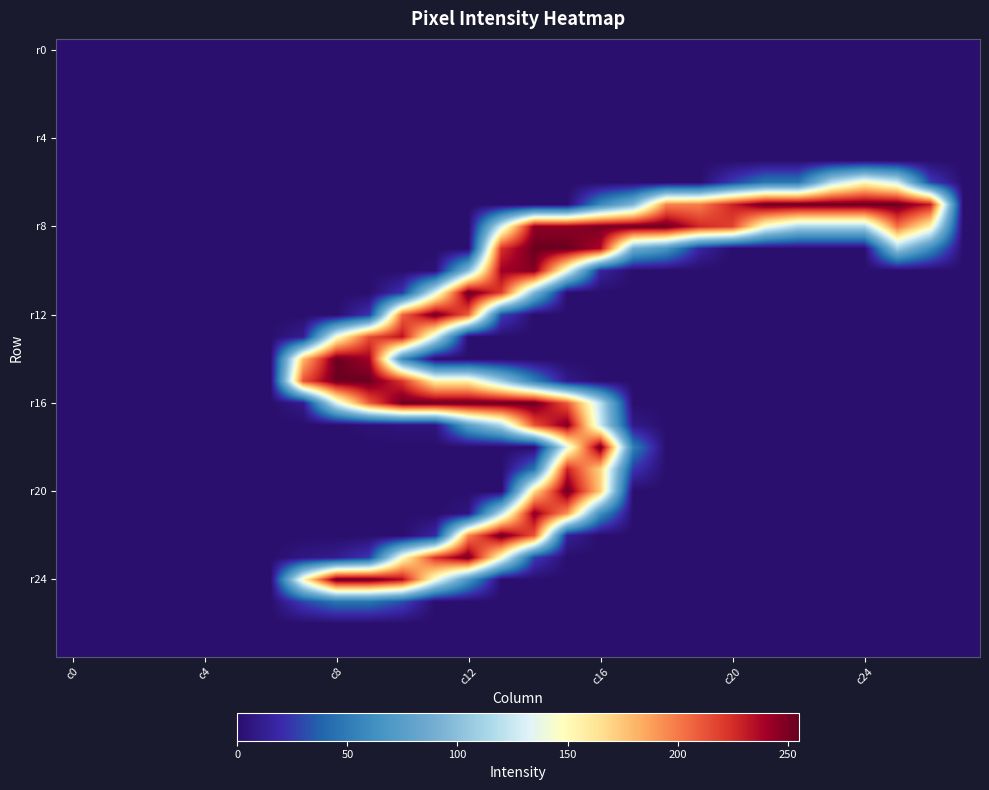

At how many categories does at least one series exceed 177?

20